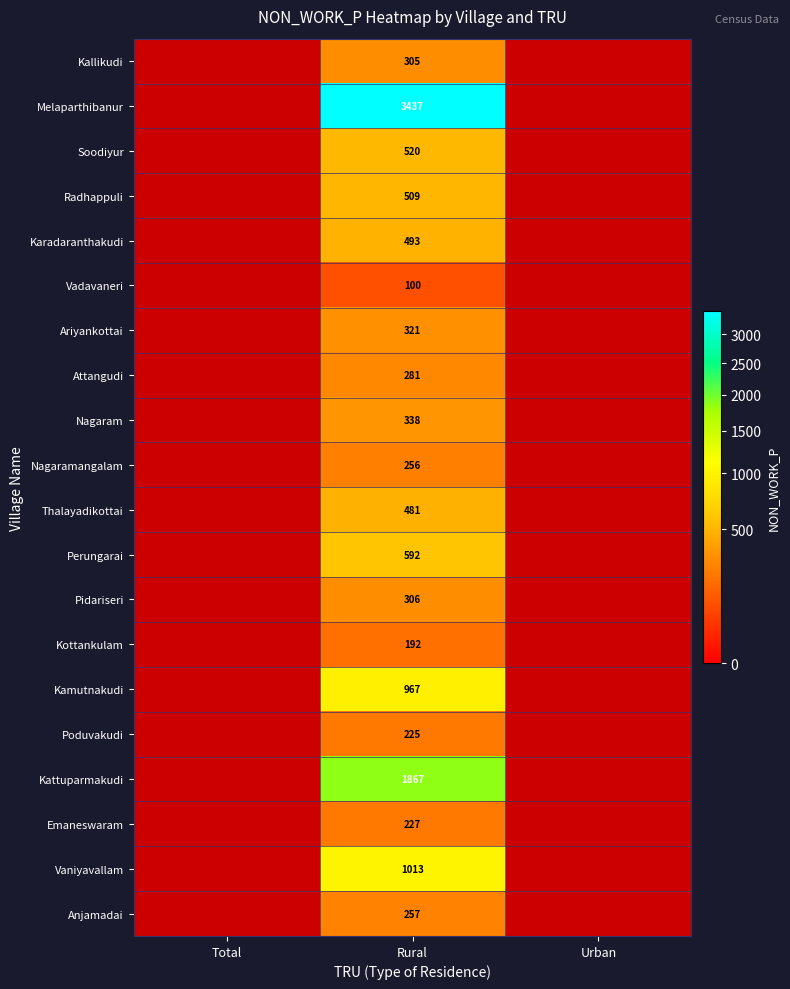

Which has a higher value, Urban or Total?

Total